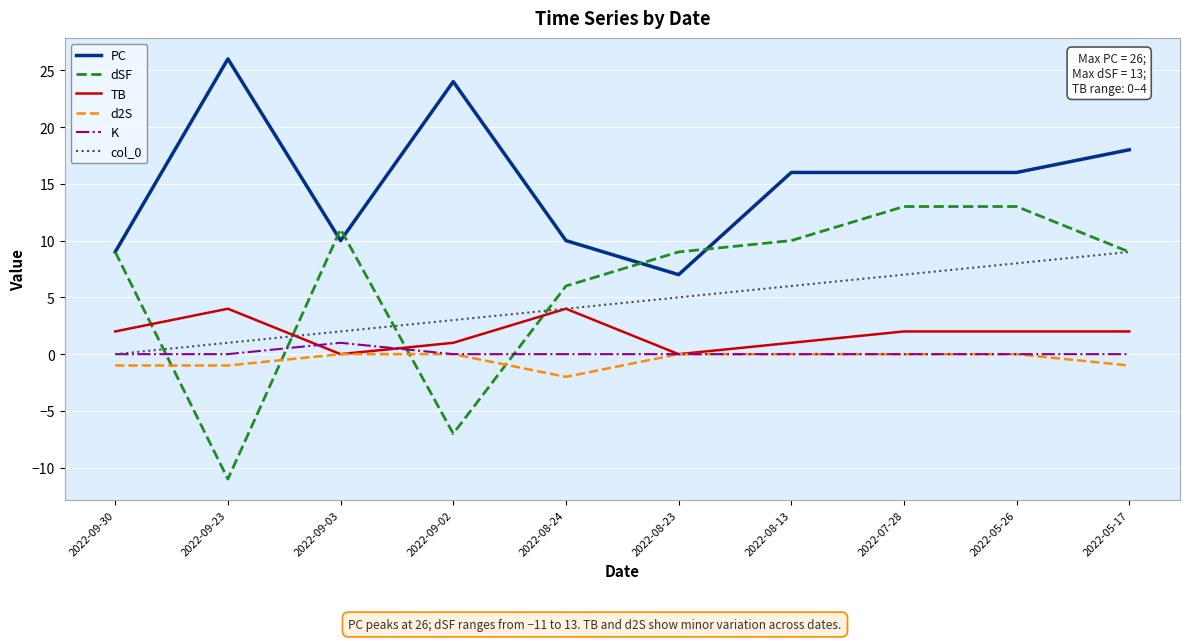

True or false: col_0 and PC intersect in this chart.

False